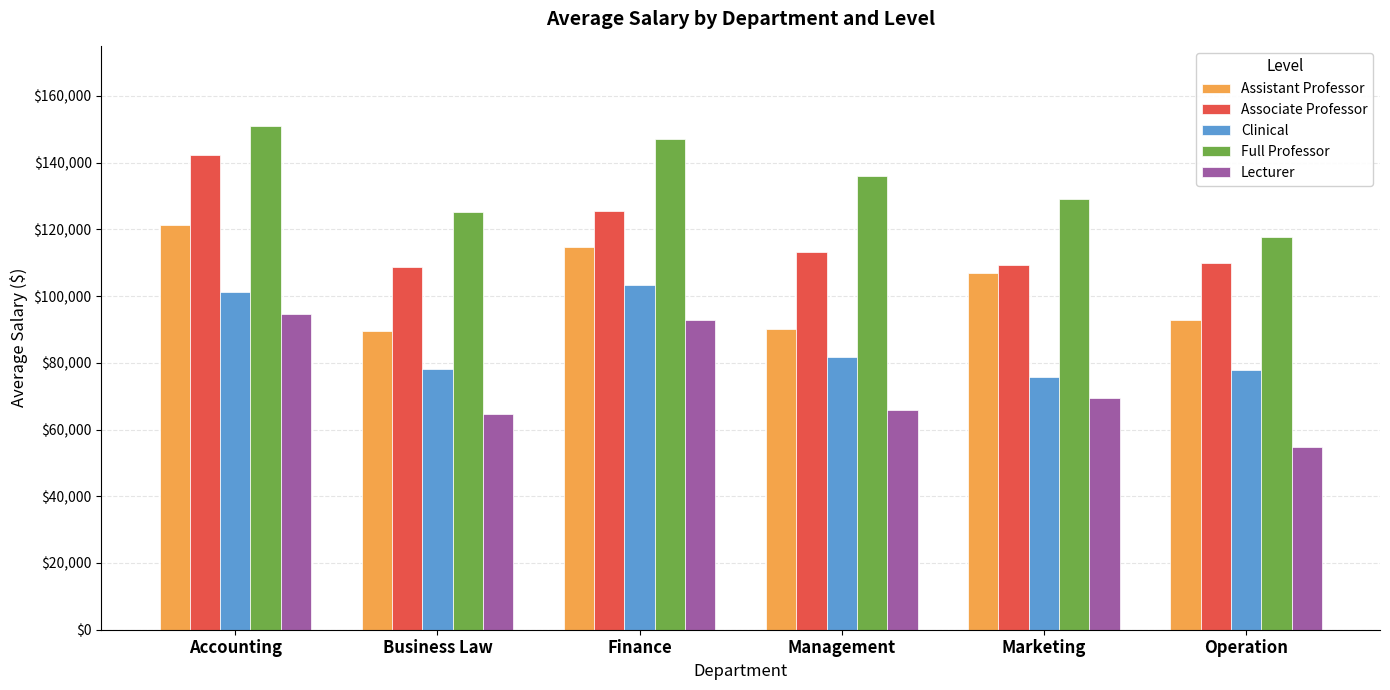

What is the total value across all series at Business Law?

466223.7